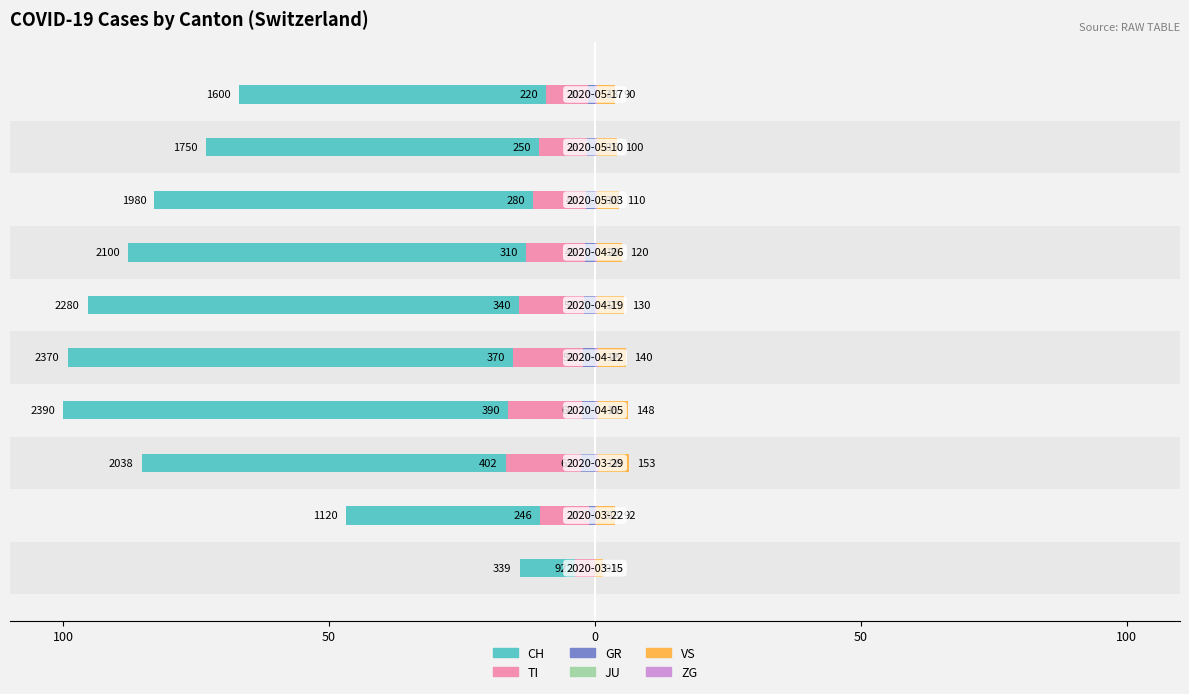

Which series has the largest range (max minus min)?

CH